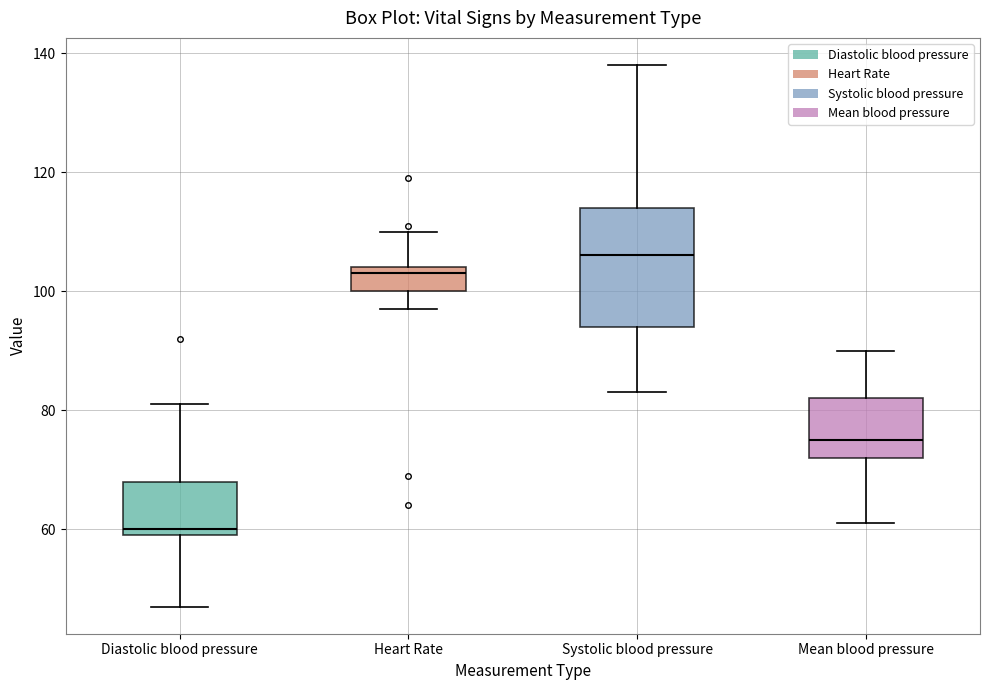

Reading left to right, transcribe this box plot: for each box, give where its median line is, the range the box spans, and where its two whiskers end, as read against the y-axis. The values are not printed on the chart, so give them approximately, as read against the axis.

Diastolic blood pressure: median 60 (just above the box's lower edge), box 60 to 68, whiskers 48 to 82
Heart Rate: median 104 (just below the box's upper edge), box 100 to 104, whiskers 98 to 110
Systolic blood pressure: median 106, box 94 to 114, whiskers 84 to 138
Mean blood pressure: median 76, box 72 to 82, whiskers 62 to 90